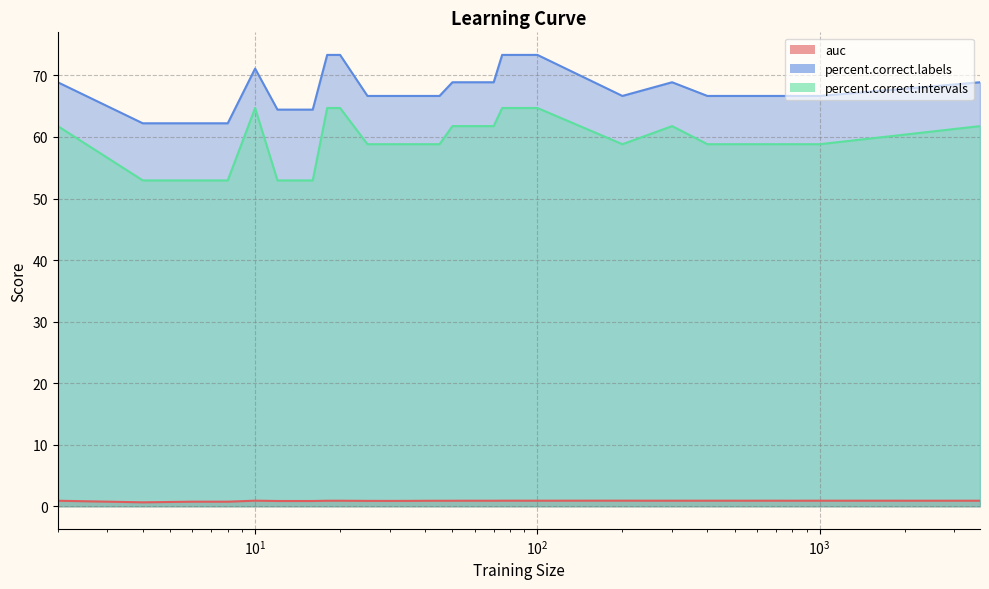

True or false: percent.correct.intervals has more than 0 interior local peaks.

True